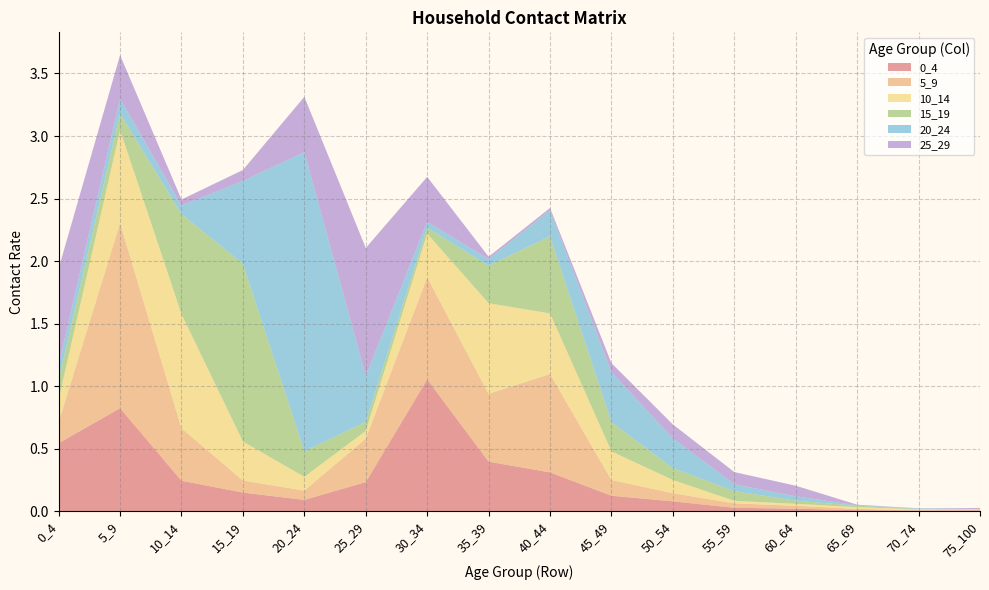

Reading left to right, what are all the values shown in this chart?

0_4: 0.5	0.8	0.2	0.1	0.1	0.2	1.1	0.4	0.3	0.1	0.1	0.0	0.0	0.0	0.0	0.0
5_9: 0.2	1.5	0.4	0.1	0.1	0.3	0.8	0.5	0.8	0.1	0.1	0.0	0.0	0.0	0.0	0.0
10_14: 0.2	0.7	0.9	0.3	0.1	0.1	0.3	0.7	0.5	0.2	0.1	0.0	0.0	0.0	0.0	0.0
15_19: 0.2	0.1	0.8	1.4	0.2	0.1	0.0	0.3	0.6	0.2	0.1	0.1	0.0	0.0	0.0	0.0
20_24: 0.1	0.1	0.1	0.7	2.4	0.4	0.0	0.1	0.2	0.4	0.2	0.1	0.0	0.0	0.0	0.0
25_29: 0.8	0.3	0.0	0.1	0.4	1.0	0.4	0.0	0.0	0.1	0.1	0.1	0.1	0.0	0.0	0.0